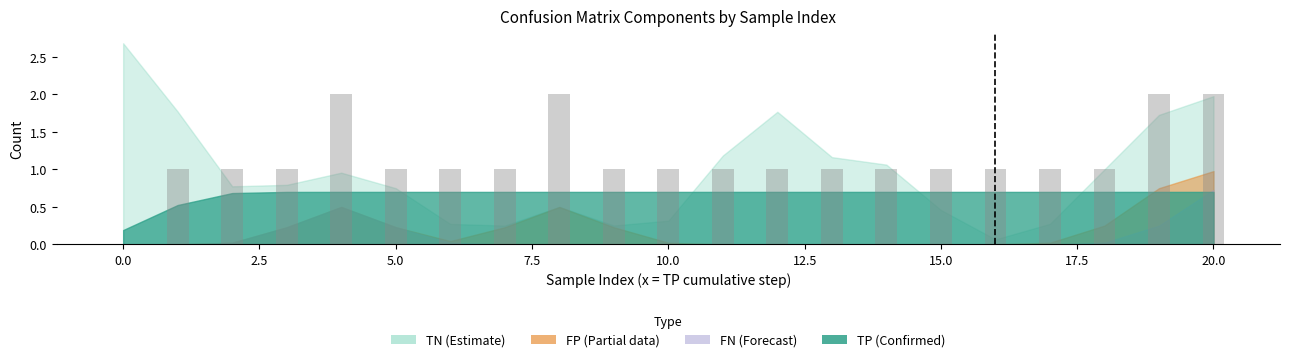

What is the sum of all values?

24